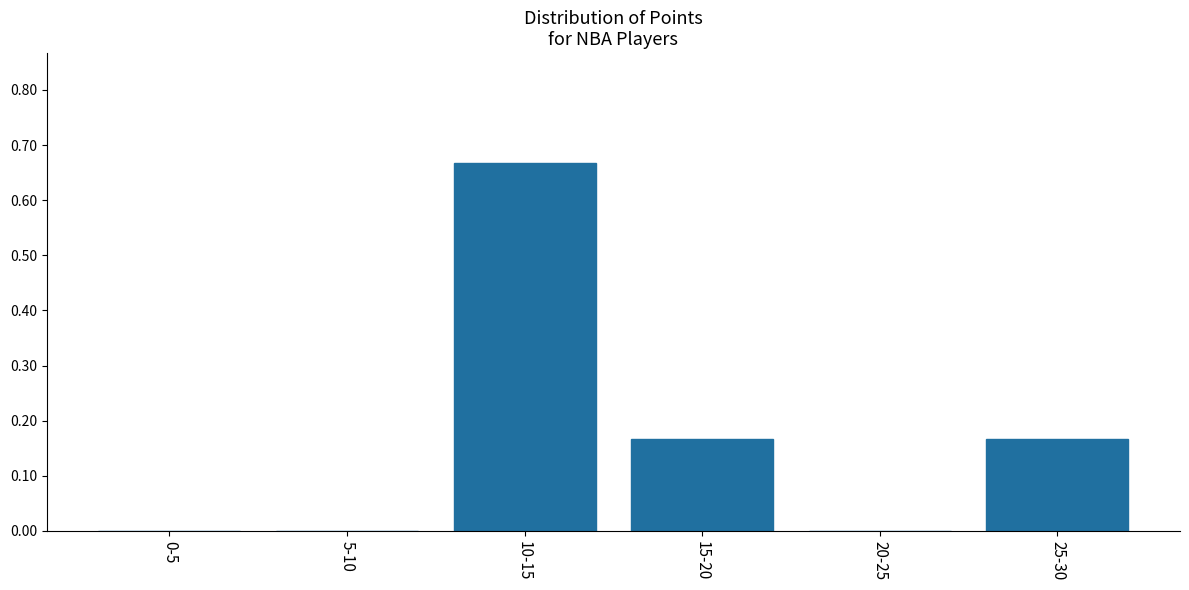

True or false: the data shows 0.0 at 20-25.

True